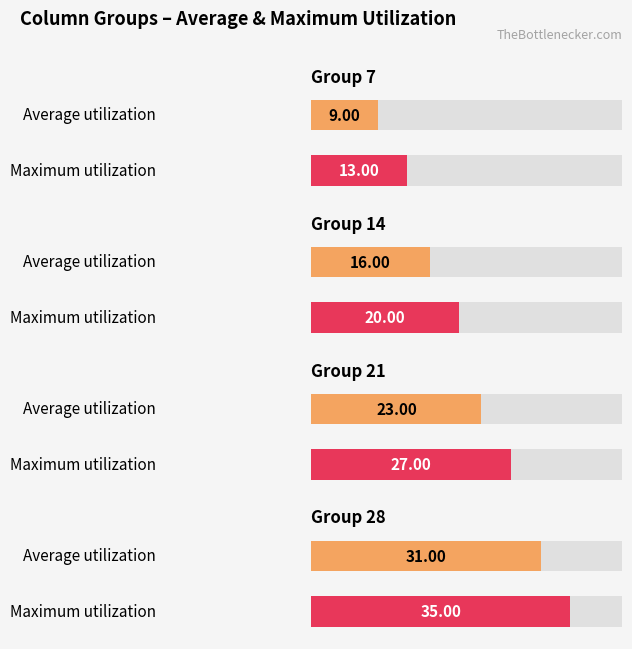

What is the difference between the col_1 values at 21 and 28?

8